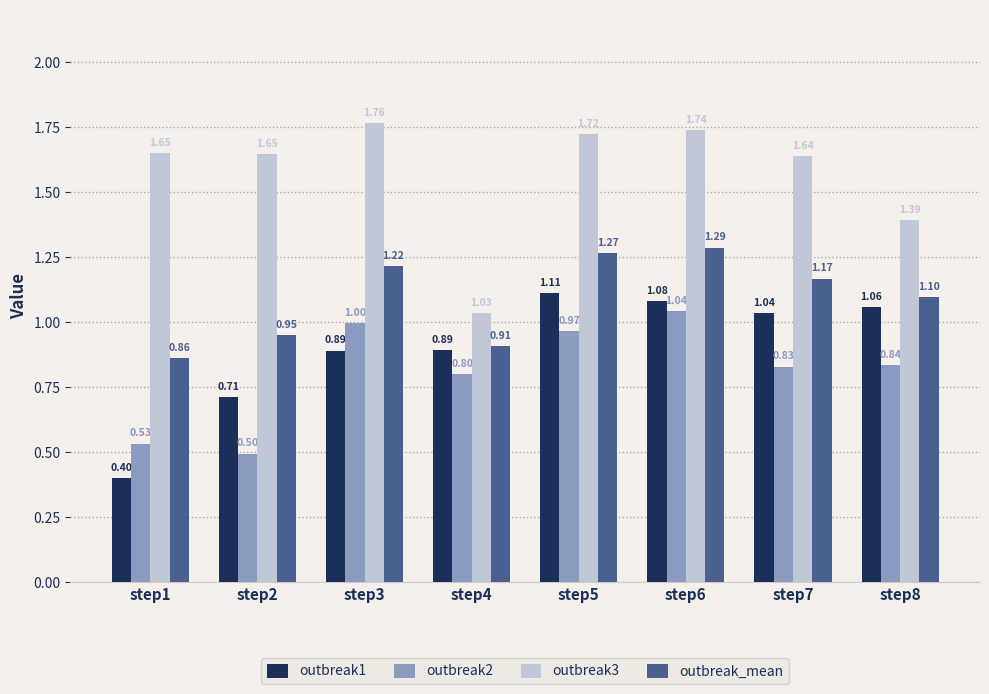

What is the minimum value for outbreak3?

1.0